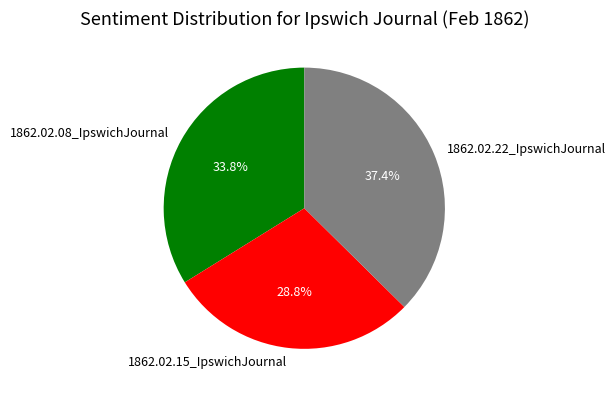

Is it true that 1862.02.22_IpswichJournal is 37% of the pie?

True